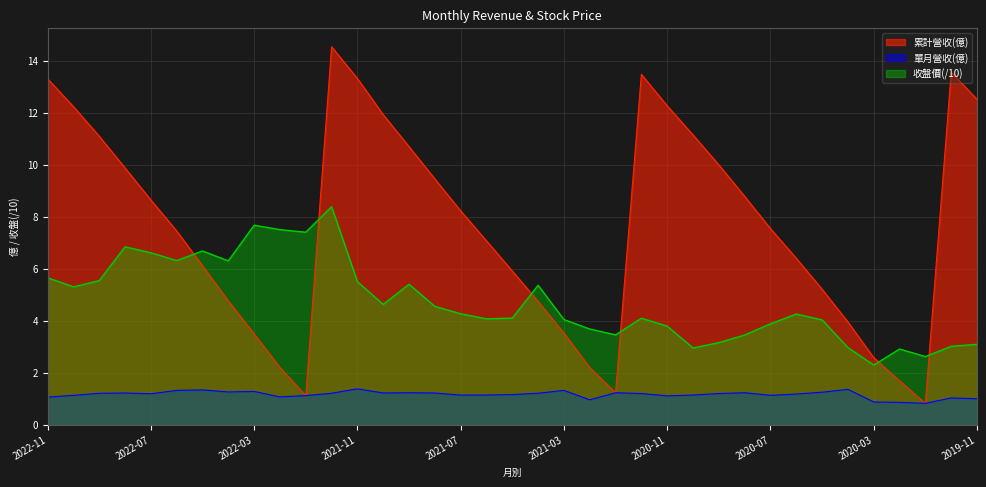

List the series in order of their peak value, highest first.

累計營收(億), 收盤價(/10), 單月營收(億)